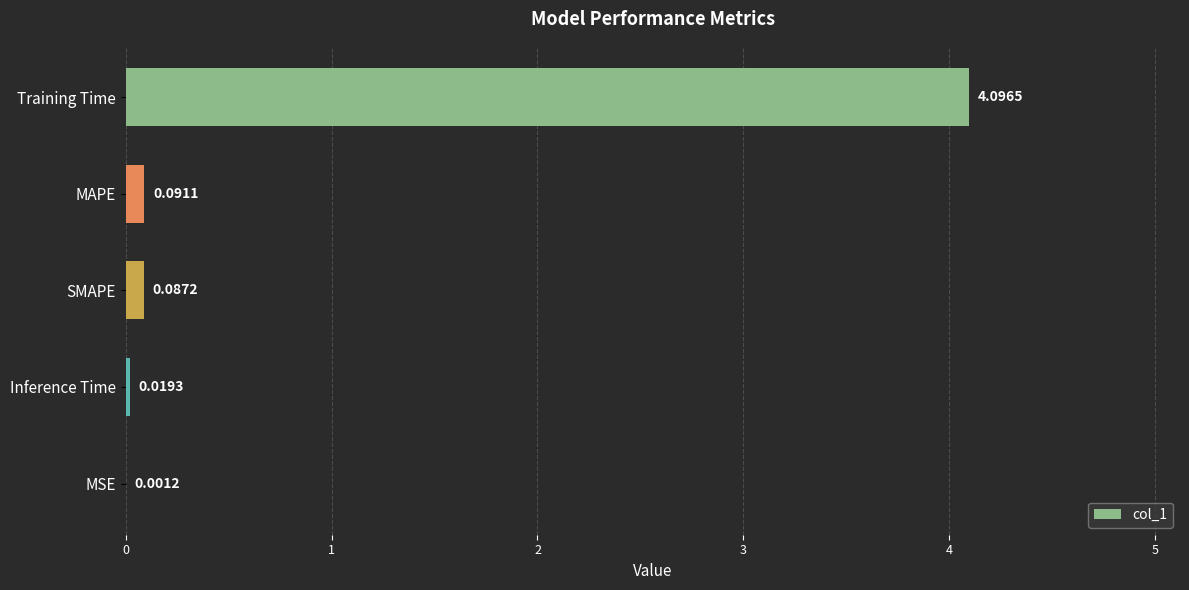

What is the greatest value displayed?

4.1